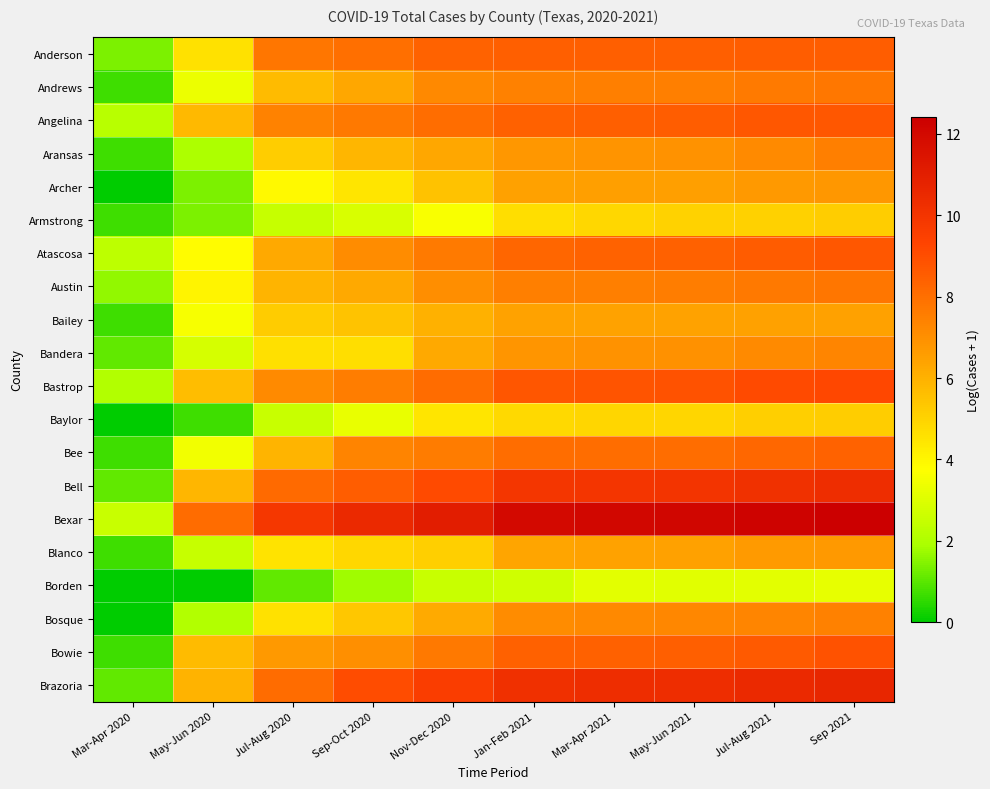

Reading left to right, list all the values displayed in this chart.

Anderson: Mar-Apr 2020=1.4	May-Jun 2020=4.6	Jul-Aug 2020=7.8	Sep-Oct 2020=8.0	Nov-Dec 2020=8.4	Jan-Feb 2021=8.5	Mar-Apr 2021=8.5	May-Jun 2021=8.5	Jul-Aug 2021=8.5	Sep 2021=8.5
Andrews: Mar-Apr 2020=0.7	May-Jun 2020=3.3	Jul-Aug 2020=5.7	Sep-Oct 2020=6.3	Nov-Dec 2020=7.2	Jan-Feb 2021=7.4	Mar-Apr 2021=7.5	May-Jun 2021=7.5	Jul-Aug 2021=7.6	Sep 2021=7.7
Angelina: Mar-Apr 2020=2.2	May-Jun 2020=5.7	Jul-Aug 2020=7.4	Sep-Oct 2020=7.7	Nov-Dec 2020=8.0	Jan-Feb 2021=8.4	Mar-Apr 2021=8.5	May-Jun 2021=8.5	Jul-Aug 2021=8.7	Sep 2021=8.7
Aransas: Mar-Apr 2020=0.7	May-Jun 2020=1.9	Jul-Aug 2020=5.2	Sep-Oct 2020=5.8	Nov-Dec 2020=6.3	Jan-Feb 2021=6.8	Mar-Apr 2021=6.9	May-Jun 2021=6.9	Jul-Aug 2021=7.2	Sep 2021=7.5
Archer: Mar-Apr 2020=0.0	May-Jun 2020=1.4	Jul-Aug 2020=3.9	Sep-Oct 2020=4.5	Nov-Dec 2020=5.5	Jan-Feb 2021=6.5	Mar-Apr 2021=6.5	May-Jun 2021=6.5	Jul-Aug 2021=6.7	Sep 2021=6.8
Armstrong: Mar-Apr 2020=0.7	May-Jun 2020=1.4	Jul-Aug 2020=2.5	Sep-Oct 2020=2.9	Nov-Dec 2020=3.6	Jan-Feb 2021=4.7	Mar-Apr 2021=4.9	May-Jun 2021=5.0	Jul-Aug 2021=5.1	Sep 2021=5.2
Atascosa: Mar-Apr 2020=2.3	May-Jun 2020=3.8	Jul-Aug 2020=6.2	Sep-Oct 2020=7.1	Nov-Dec 2020=7.6	Jan-Feb 2021=8.3	Mar-Apr 2021=8.4	May-Jun 2021=8.4	Jul-Aug 2021=8.6	Sep 2021=8.7
Austin: Mar-Apr 2020=1.6	May-Jun 2020=4.0	Jul-Aug 2020=5.9	Sep-Oct 2020=6.2	Nov-Dec 2020=7.1	Jan-Feb 2021=7.5	Mar-Apr 2021=7.5	May-Jun 2021=7.5	Jul-Aug 2021=7.7	Sep 2021=7.8
Bailey: Mar-Apr 2020=0.7	May-Jun 2020=3.6	Jul-Aug 2020=5.2	Sep-Oct 2020=5.4	Nov-Dec 2020=6.0	Jan-Feb 2021=6.4	Mar-Apr 2021=6.4	May-Jun 2021=6.4	Jul-Aug 2021=6.5	Sep 2021=6.5
Bandera: Mar-Apr 2020=1.1	May-Jun 2020=2.8	Jul-Aug 2020=4.6	Sep-Oct 2020=4.7	Nov-Dec 2020=6.2	Jan-Feb 2021=6.8	Mar-Apr 2021=6.9	May-Jun 2021=7.0	Jul-Aug 2021=7.2	Sep 2021=7.3
Bastrop: Mar-Apr 2020=2.1	May-Jun 2020=5.7	Jul-Aug 2020=7.1	Sep-Oct 2020=7.6	Nov-Dec 2020=8.1	Jan-Feb 2021=8.8	Mar-Apr 2021=8.8	May-Jun 2021=8.9	Jul-Aug 2021=9.1	Sep 2021=9.2
Baylor: Mar-Apr 2020=0.0	May-Jun 2020=0.7	Jul-Aug 2020=2.6	Sep-Oct 2020=3.3	Nov-Dec 2020=4.5	Jan-Feb 2021=4.8	Mar-Apr 2021=4.9	May-Jun 2021=4.9	Jul-Aug 2021=5.1	Sep 2021=5.2
Bee: Mar-Apr 2020=0.7	May-Jun 2020=3.5	Jul-Aug 2020=5.9	Sep-Oct 2020=7.4	Nov-Dec 2020=7.6	Jan-Feb 2021=8.0	Mar-Apr 2021=8.0	May-Jun 2021=8.0	Jul-Aug 2021=8.2	Sep 2021=8.4
Bell: Mar-Apr 2020=1.1	May-Jun 2020=5.8	Jul-Aug 2020=8.1	Sep-Oct 2020=8.5	Nov-Dec 2020=9.1	Jan-Feb 2021=9.9	Mar-Apr 2021=10.0	May-Jun 2021=10.0	Jul-Aug 2021=10.2	Sep 2021=10.3
Bexar: Mar-Apr 2020=2.6	May-Jun 2020=8.1	Jul-Aug 2020=9.9	Sep-Oct 2020=10.5	Nov-Dec 2020=11.1	Jan-Feb 2021=12.0	Mar-Apr 2021=12.0	May-Jun 2021=12.1	Jul-Aug 2021=12.3	Sep 2021=12.4
Blanco: Mar-Apr 2020=0.7	May-Jun 2020=2.5	Jul-Aug 2020=4.5	Sep-Oct 2020=4.9	Nov-Dec 2020=5.1	Jan-Feb 2021=6.3	Mar-Apr 2021=6.4	May-Jun 2021=6.5	Jul-Aug 2021=6.7	Sep 2021=6.7
Borden: Mar-Apr 2020=0.0	May-Jun 2020=0.0	Jul-Aug 2020=1.1	Sep-Oct 2020=1.8	Nov-Dec 2020=2.6	Jan-Feb 2021=2.7	Mar-Apr 2021=3.1	May-Jun 2021=3.1	Jul-Aug 2021=3.1	Sep 2021=3.2
Bosque: Mar-Apr 2020=0.0	May-Jun 2020=2.1	Jul-Aug 2020=4.6	Sep-Oct 2020=5.4	Nov-Dec 2020=6.2	Jan-Feb 2021=7.1	Mar-Apr 2021=7.2	May-Jun 2021=7.2	Jul-Aug 2021=7.3	Sep 2021=7.4
Bowie: Mar-Apr 2020=0.7	May-Jun 2020=5.7	Jul-Aug 2020=6.7	Sep-Oct 2020=7.0	Nov-Dec 2020=7.7	Jan-Feb 2021=8.4	Mar-Apr 2021=8.4	May-Jun 2021=8.5	Jul-Aug 2021=8.6	Sep 2021=8.9
Brazoria: Mar-Apr 2020=1.1	May-Jun 2020=5.9	Jul-Aug 2020=8.1	Sep-Oct 2020=9.1	Nov-Dec 2020=9.6	Jan-Feb 2021=10.2	Mar-Apr 2021=10.3	May-Jun 2021=10.3	Jul-Aug 2021=10.5	Sep 2021=10.7